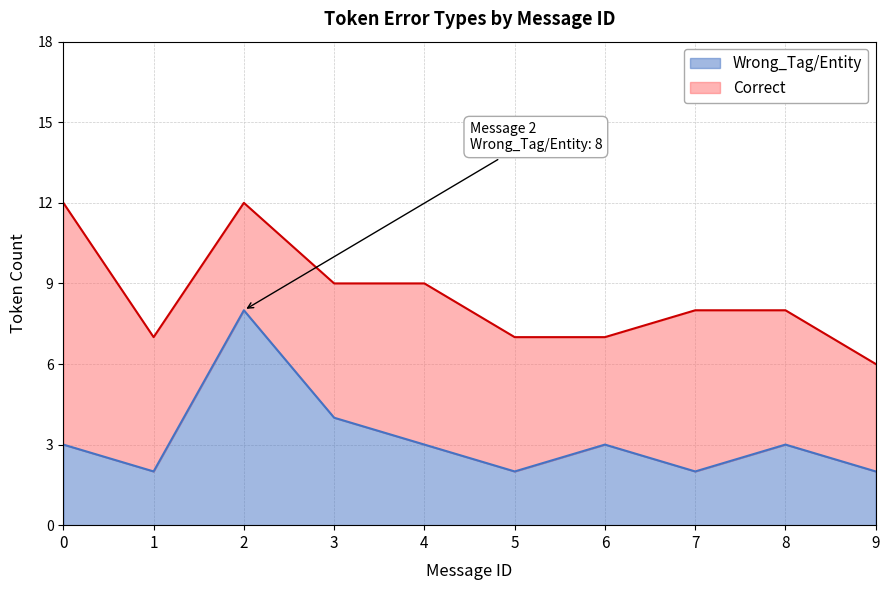

What is the approximate value of Wrong_Tag/Entity at 0?

3